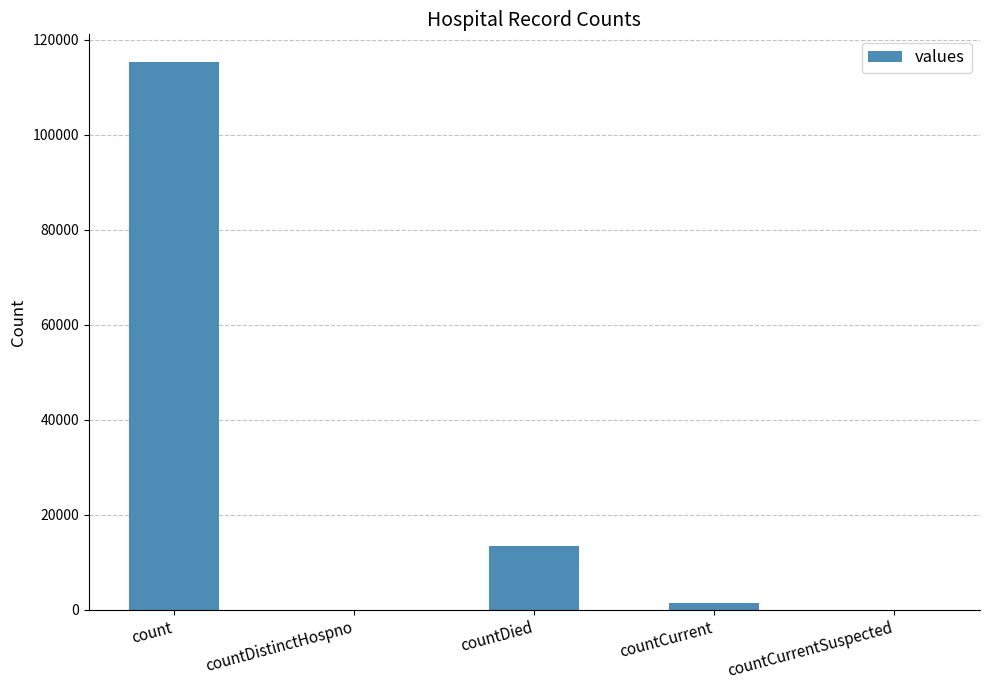

Approximately how many times larger is the value at count compared to countCurrent?

83.4